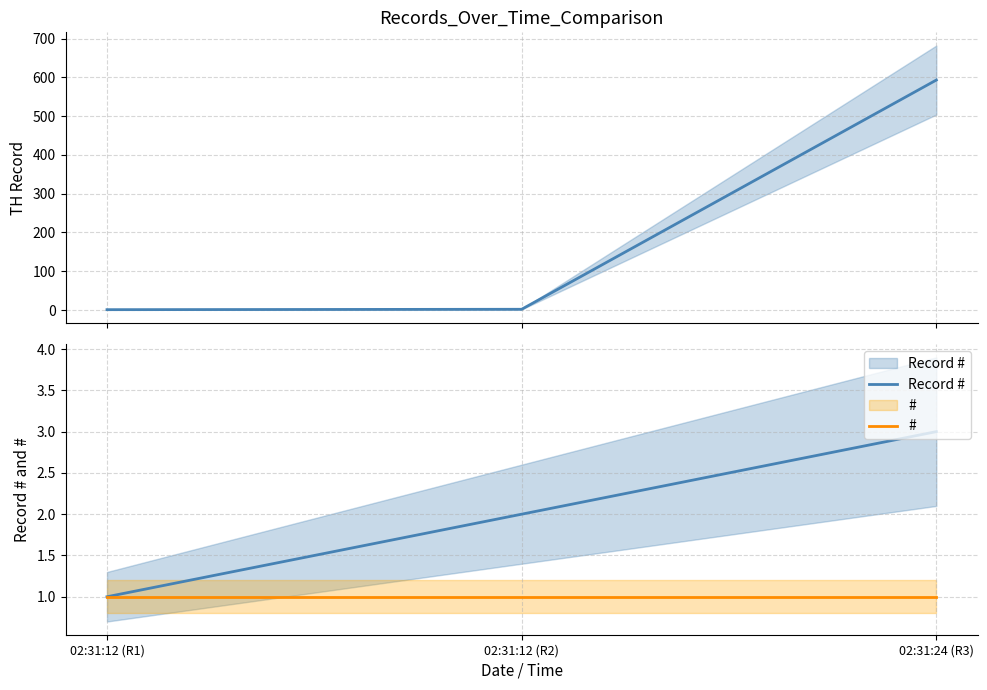

At how many categories does at least one series exceed 63?

1